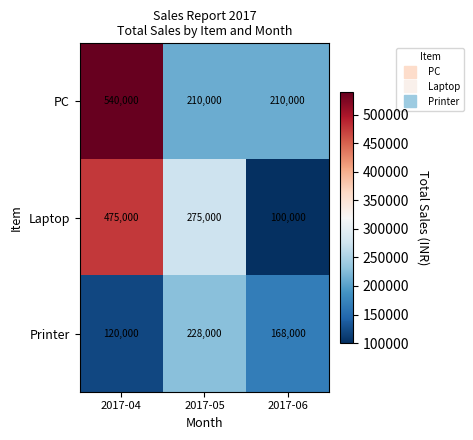

Reading left to right, what are all the values shown in this chart?

PC: 540000	210000	210000
Laptop: 475000	275000	100000
Printer: 120000	228000	168000